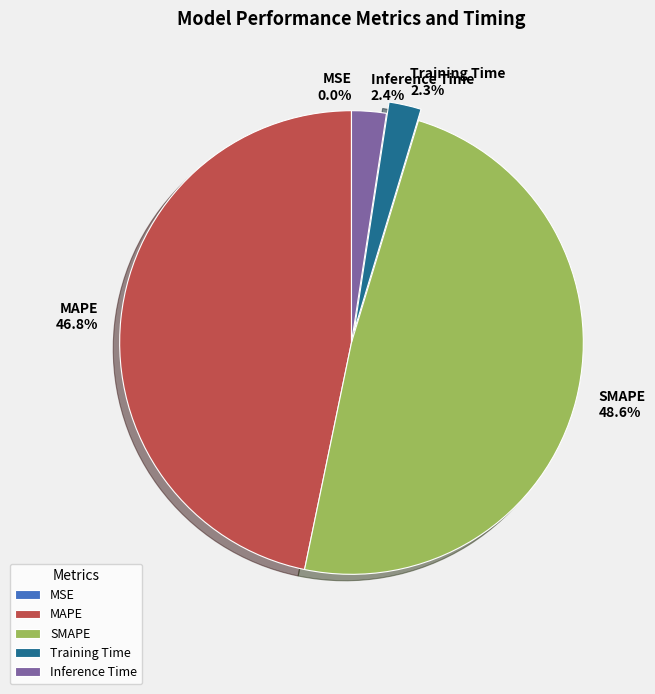

To the nearest percent, what is the combined percentage of SMAPE and Inference Time?

51%